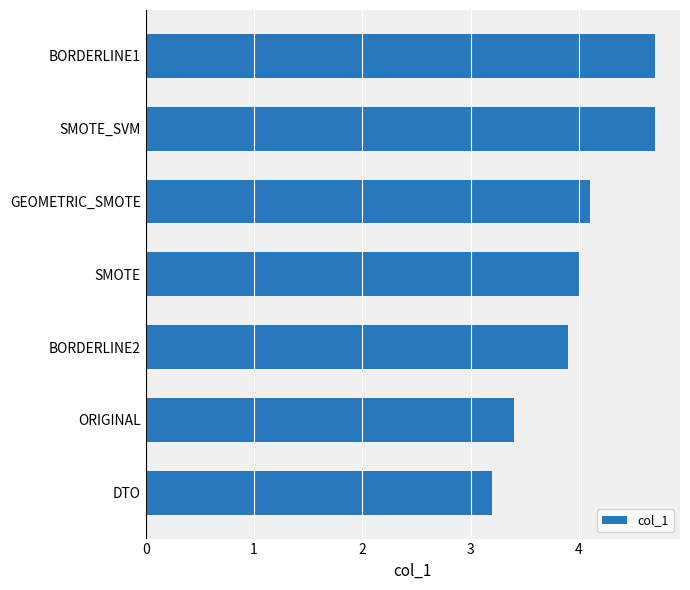

What is the change in value from BORDERLINE2 to BORDERLINE1?

+0.8